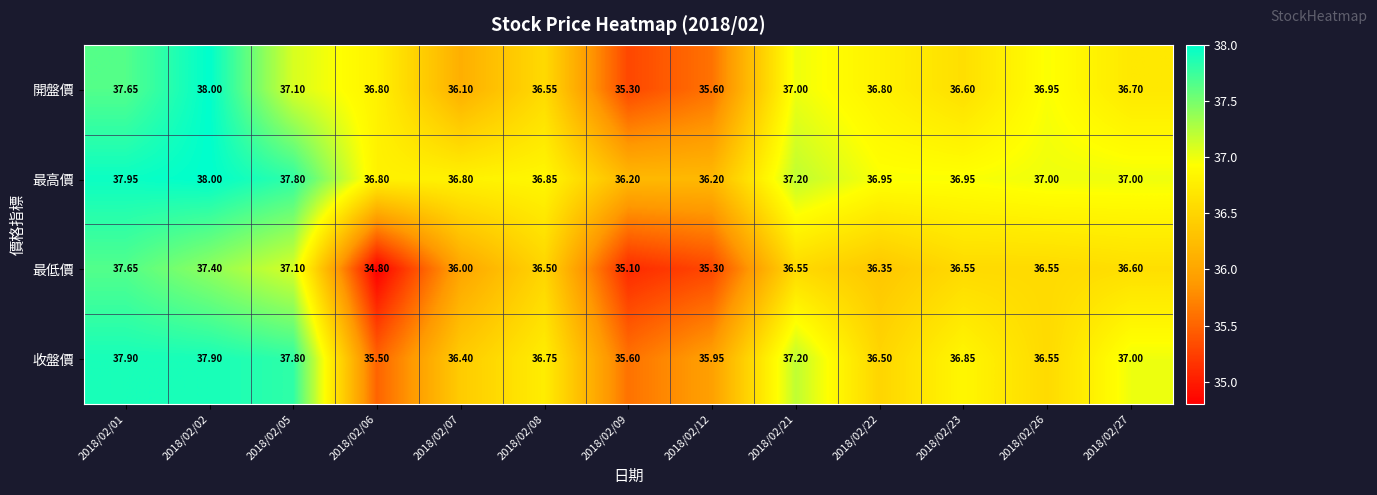

Which series has the widest spread of values?

最低價